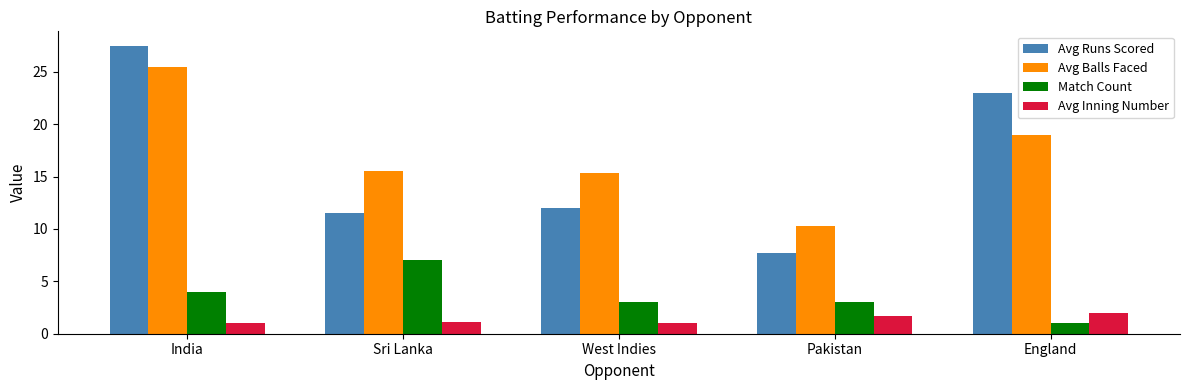

Reading right to left, extract all data points from this chart.

Avg Runs Scored: 23.0	7.7	12.0	11.6	27.5
Avg Balls Faced: 19.0	10.3	15.3	15.6	25.5
Match Count: 1.0	3.0	3.0	7.0	4.0
Avg Inning Number: 2.0	1.7	1.0	1.1	1.0